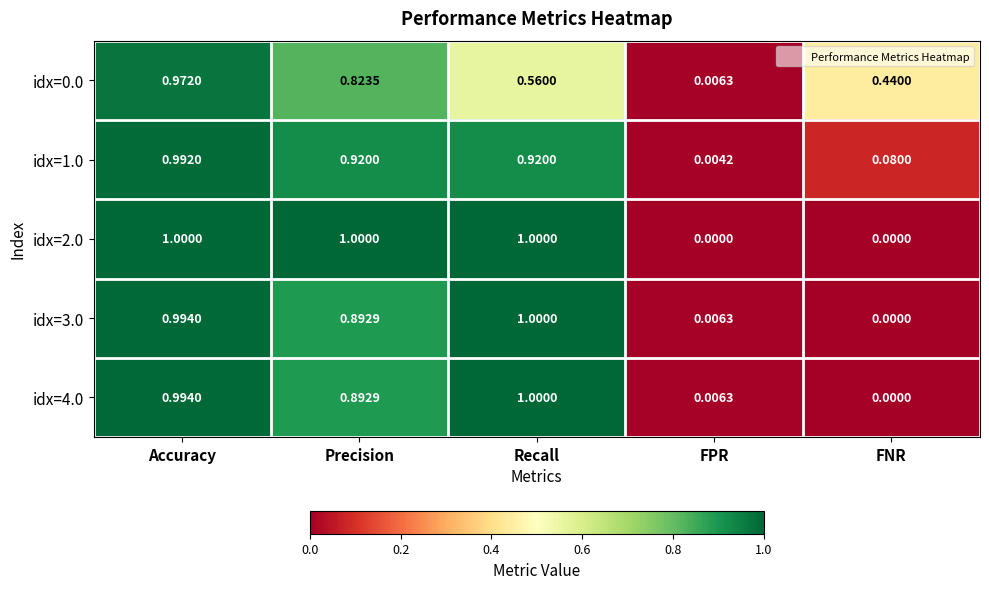

Which category has the lowest value in the idx=0.0 series?

FPR